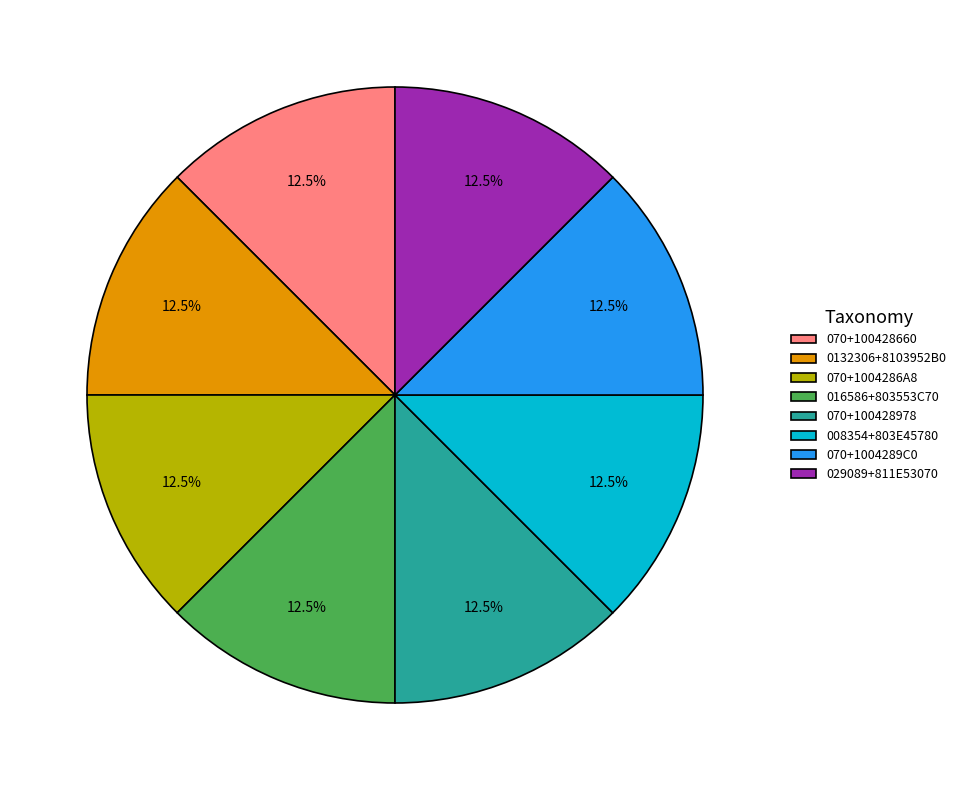

What is the total percentage of 029089+811E53070 and 008354+803E45780?

25.0%